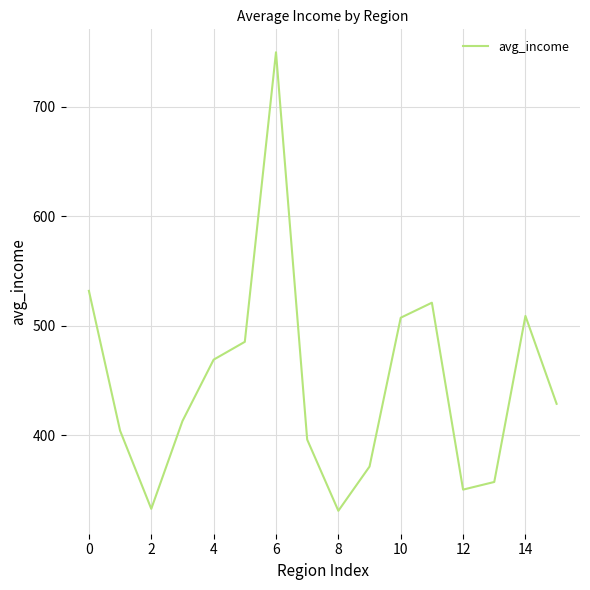

What is the difference between the maximum and minimum values?

418.4